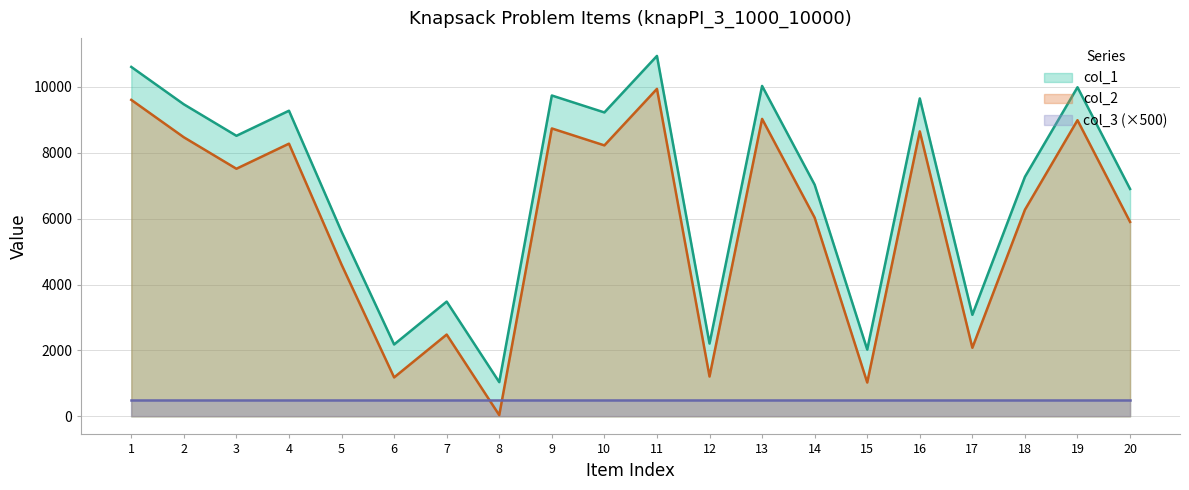

Count the number of data series in this chart.

3